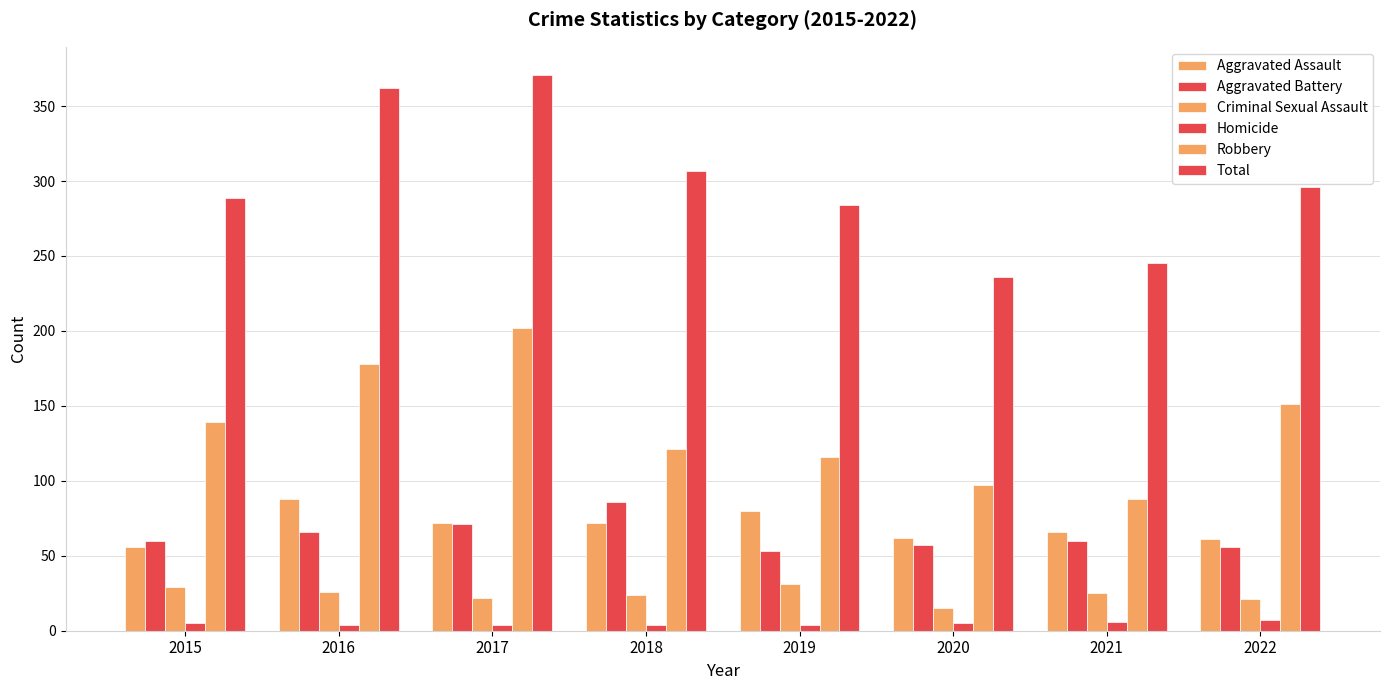

How many distinct data groups are displayed?

6